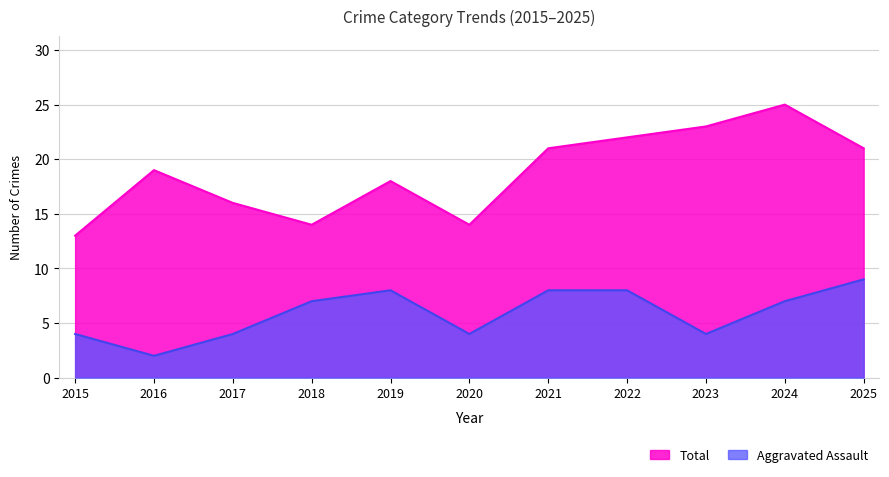

What is the highest value of the Aggravated Assault series?

9